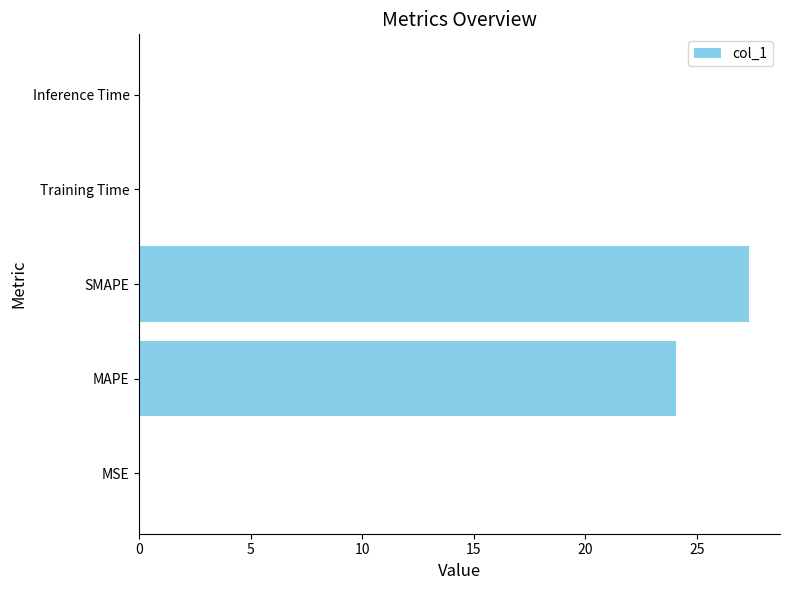

What is the sum of all values?

51.5